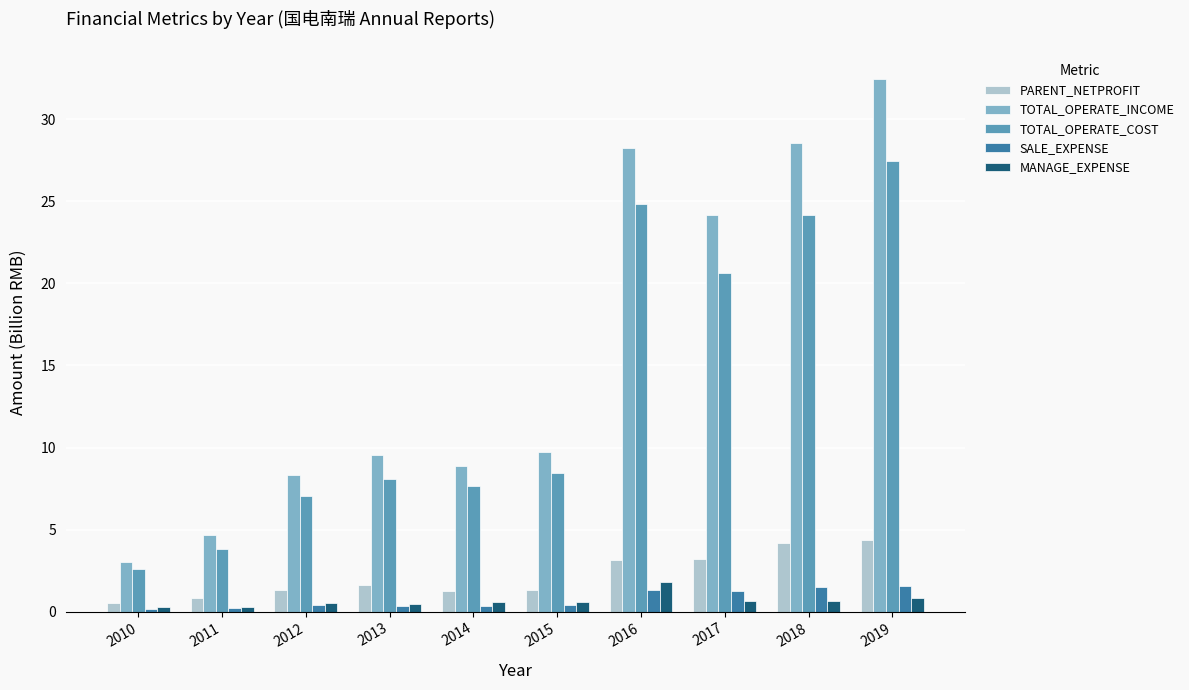

Where does the PARENT_NETPROFIT series first go above 1?

2012